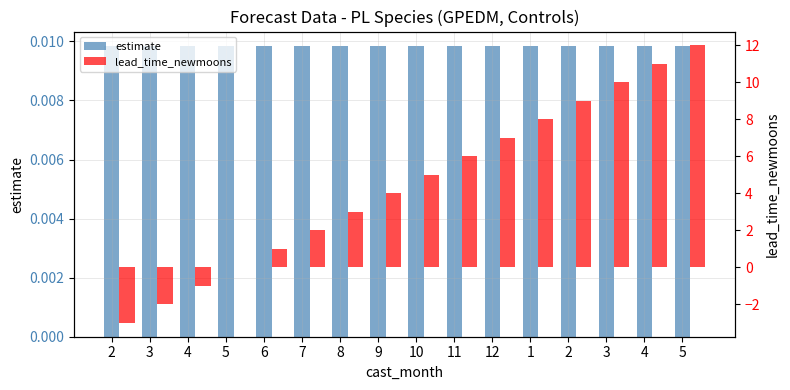

The lead_time_newmoons series shows 7.0 at 12. True or false?

True